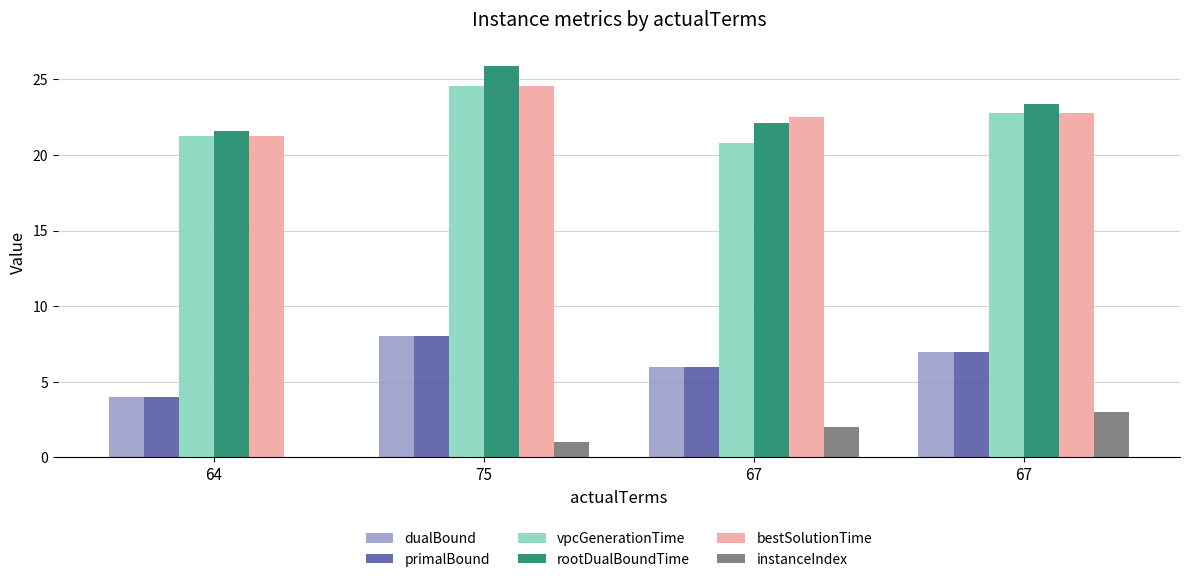

What is the sum of all rootDualBoundTime values?

93.0